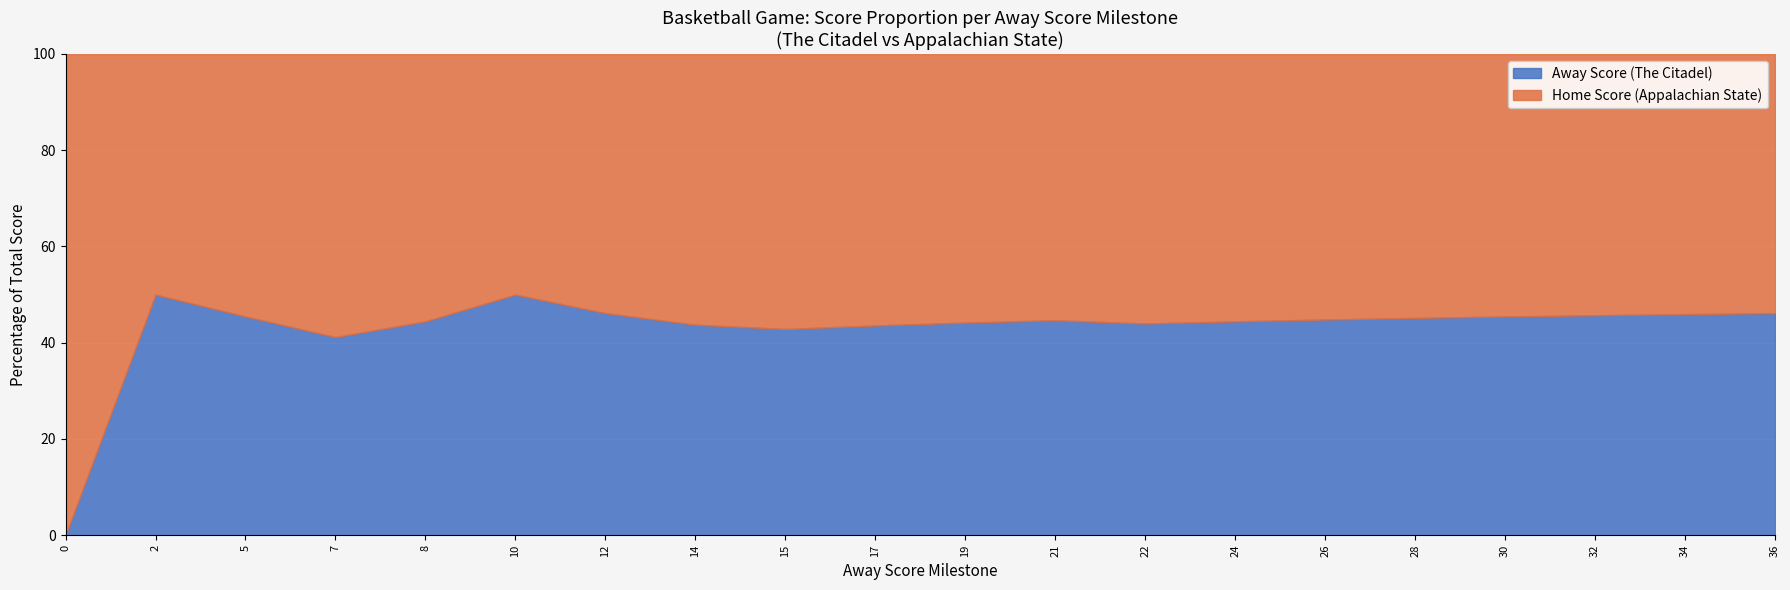

What is the total value across all series at 22?

100.0